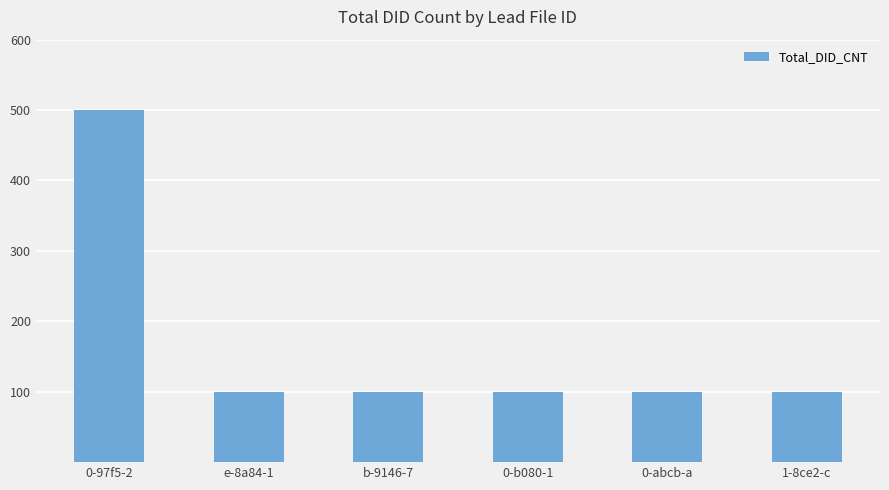

Approximately how many times larger is the value at e-8a84-1 compared to 1-8ce2-c?

1.0